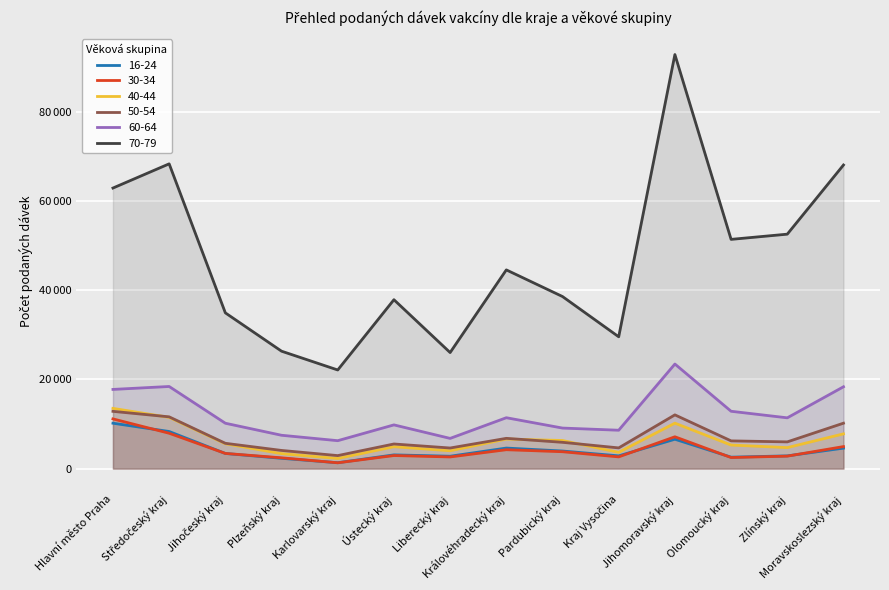

In 60-64, how many points are higher than both neighbors (excluding endpoints)?

4